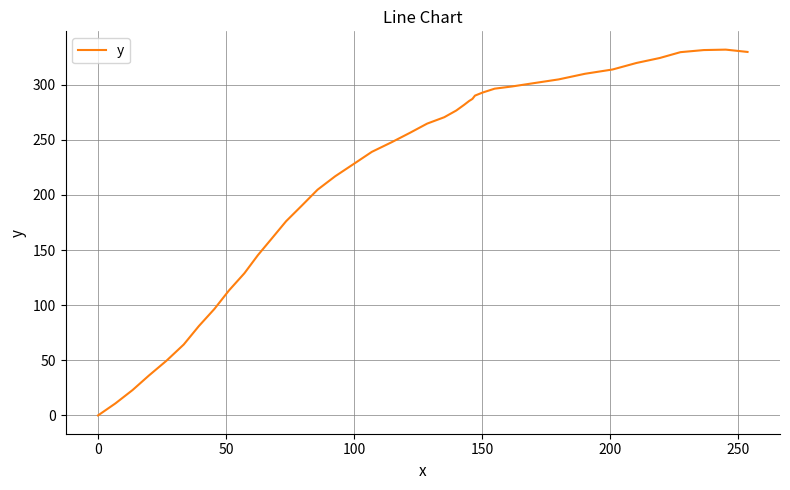

What is the difference between the maximum and minimum values?

331.7